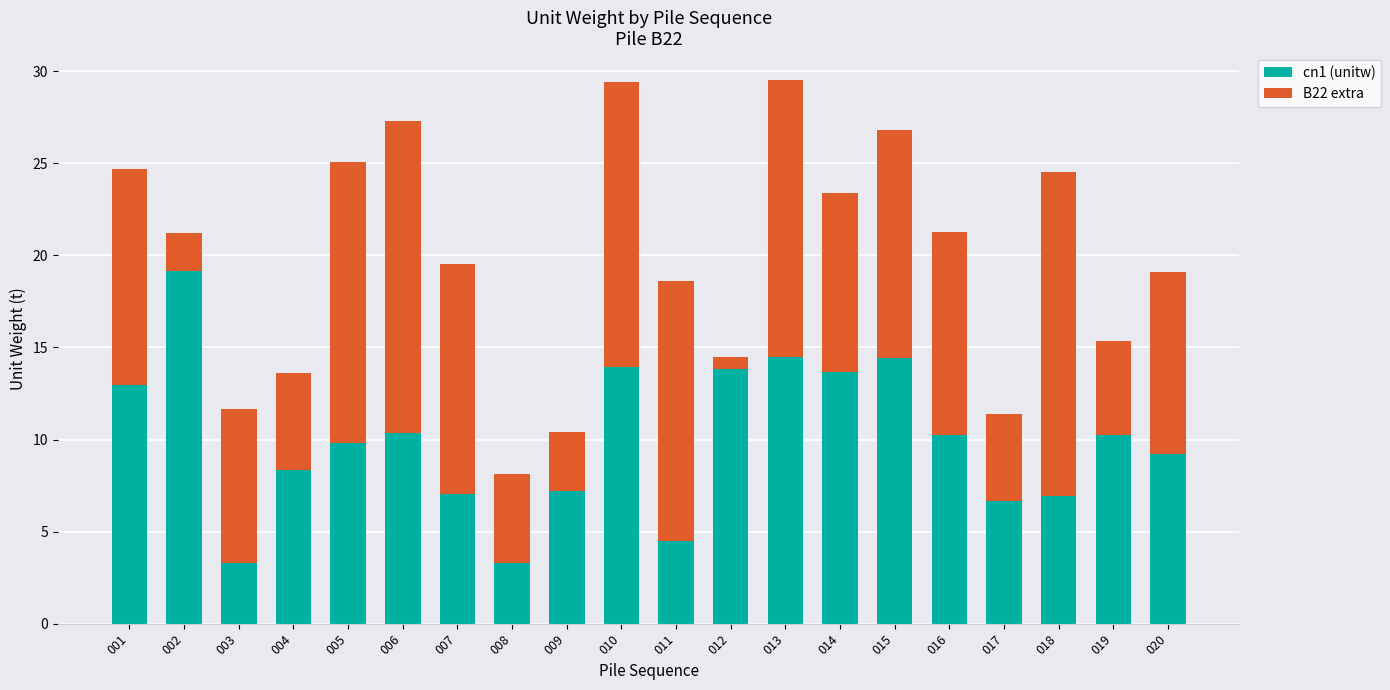

The cn1 (unitw) series shows 13.7 at 014. True or false?

True